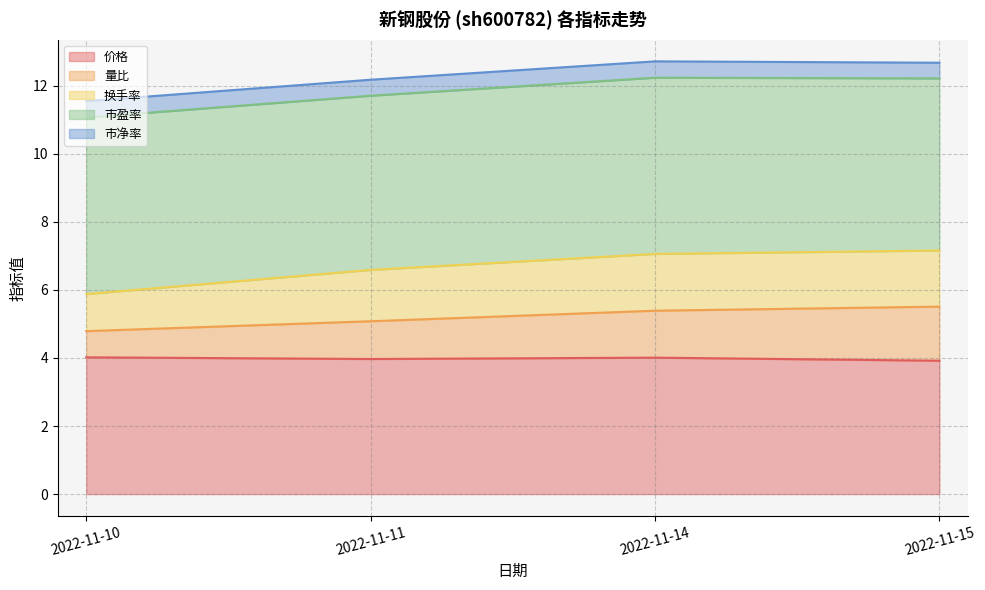

Which series changed the most between 2022-11-14 and 2022-11-15?

量比